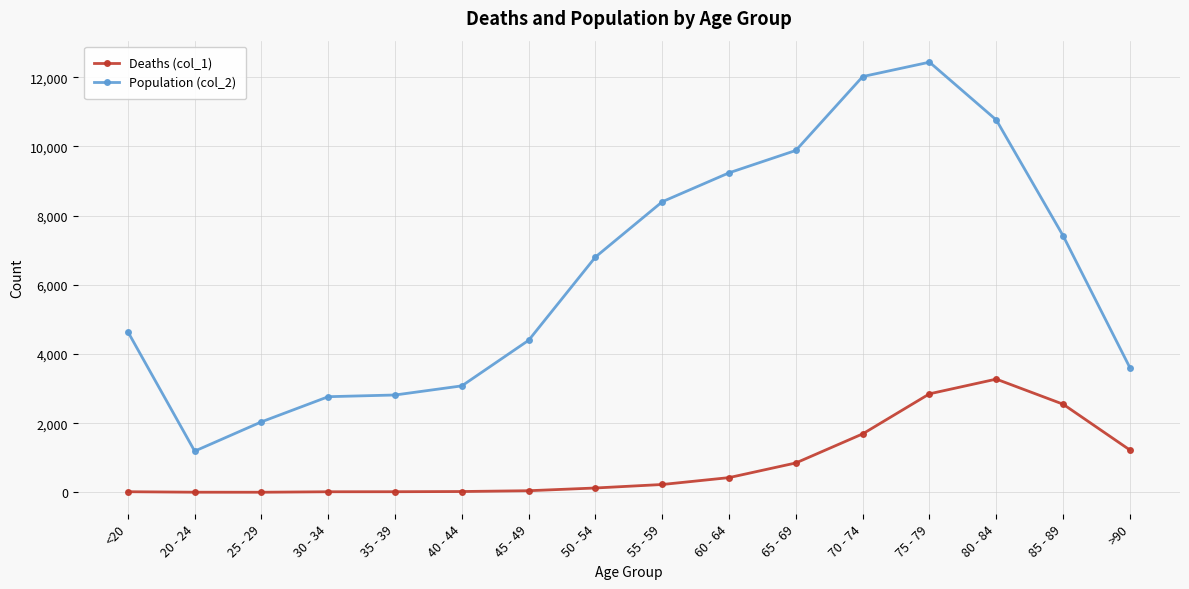

At which category does the chart reach its peak across all series?

75 - 79